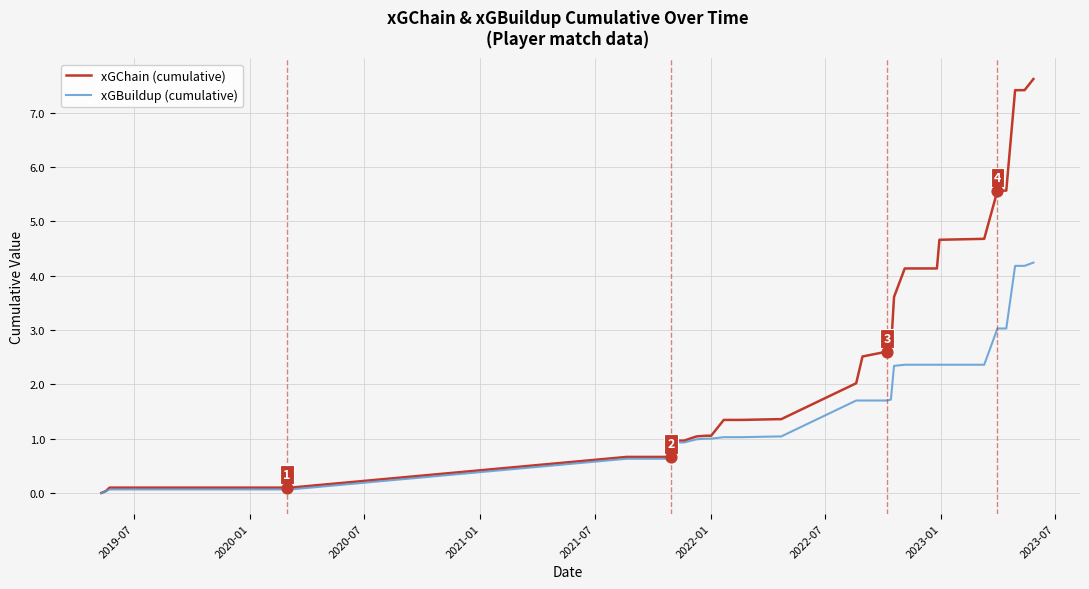

Which series has the largest range (max minus min)?

xGChain (cumulative)